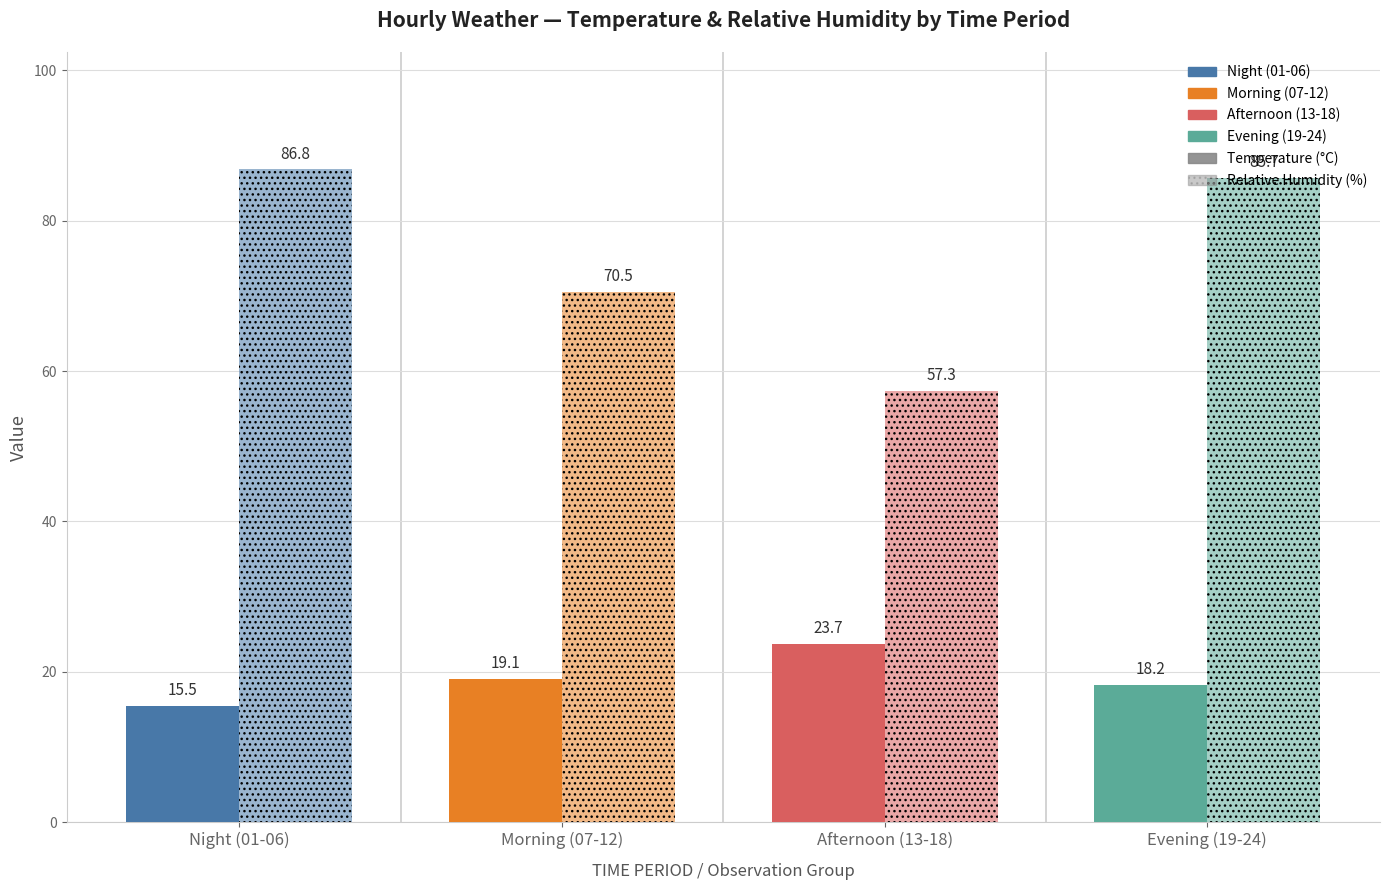

Reading left to right, list all the values displayed in this chart.

Temperature (°C): Night (01-06)=15.5	Morning (07-12)=19.1	Afternoon (13-18)=23.7	Evening (19-24)=18.2
Relative Humidity (%): Night (01-06)=86.8	Morning (07-12)=70.5	Afternoon (13-18)=57.3	Evening (19-24)=85.7